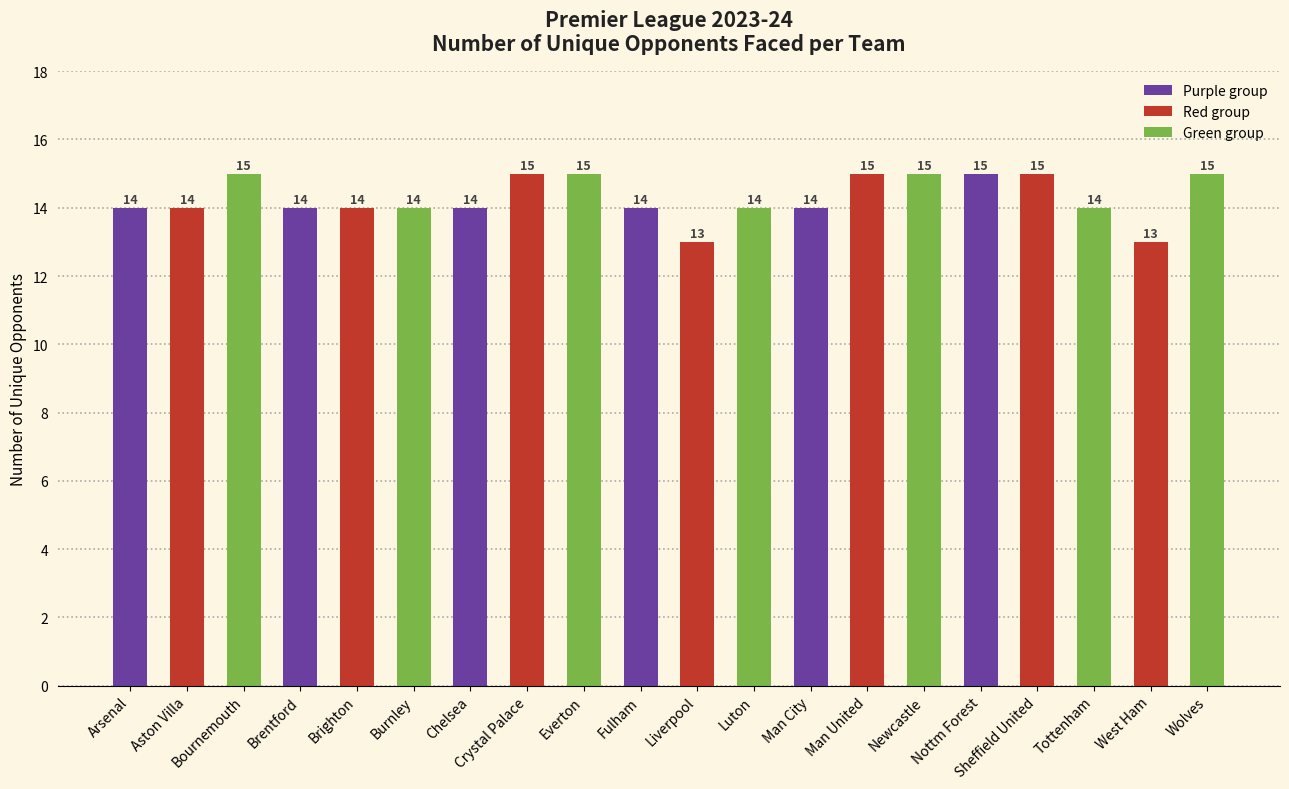

What is the greatest value displayed?

15